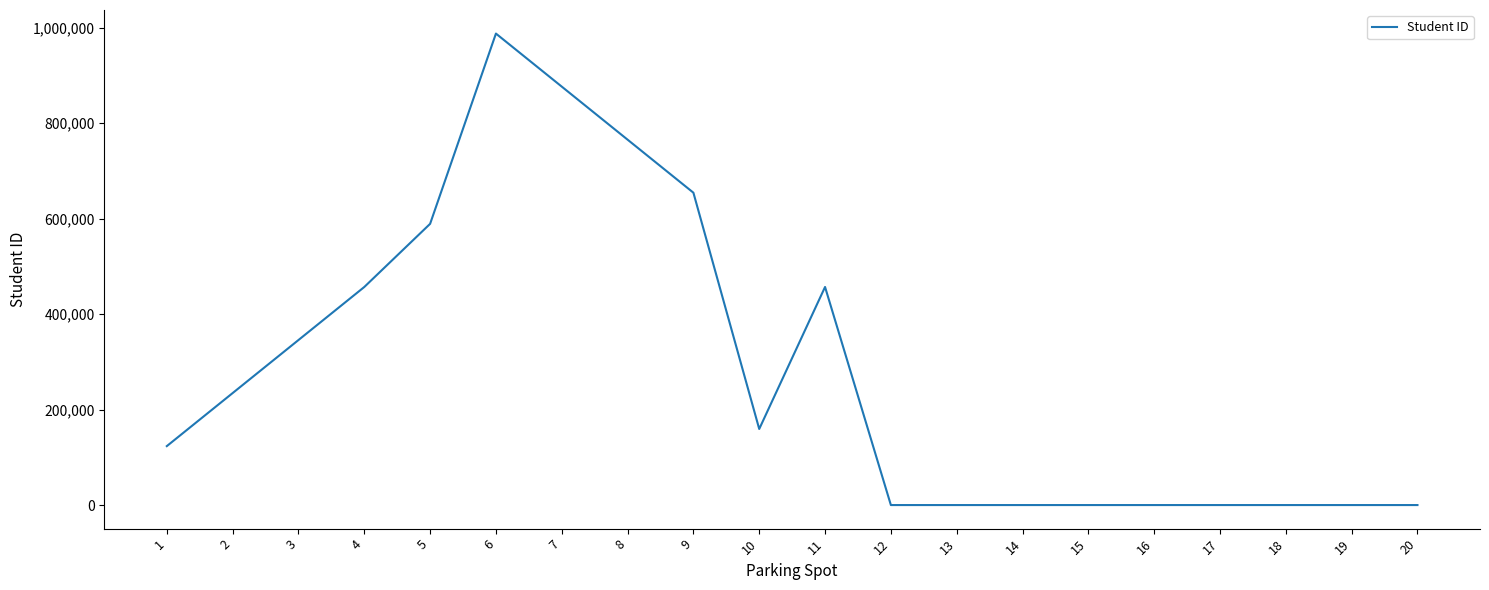

What is the difference between the maximum and minimum values?

987654